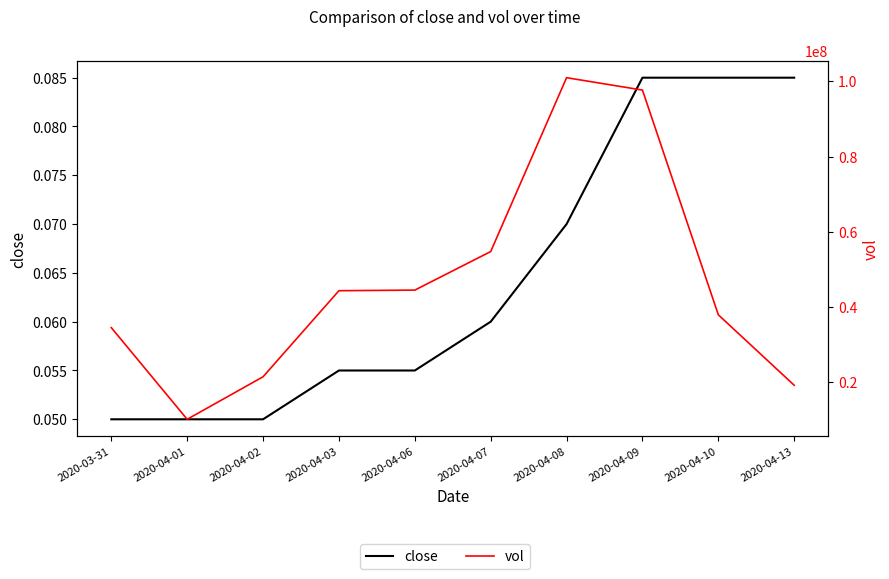

Which label corresponds to the smallest value in the chart?

2020-03-31